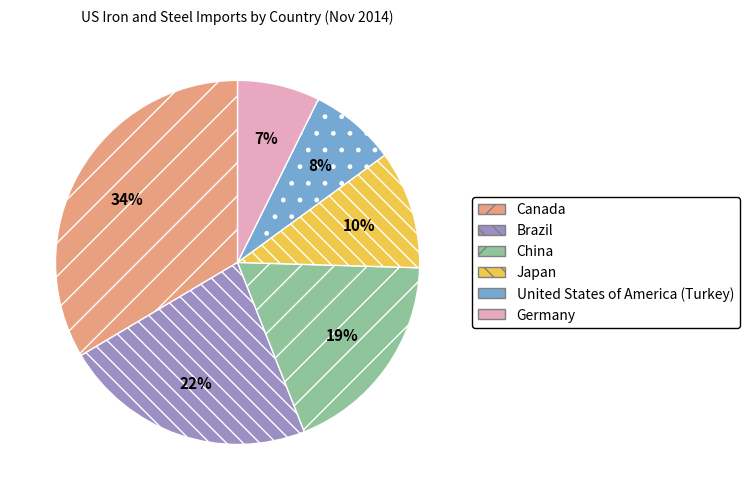

Which slice is the largest?

Canada